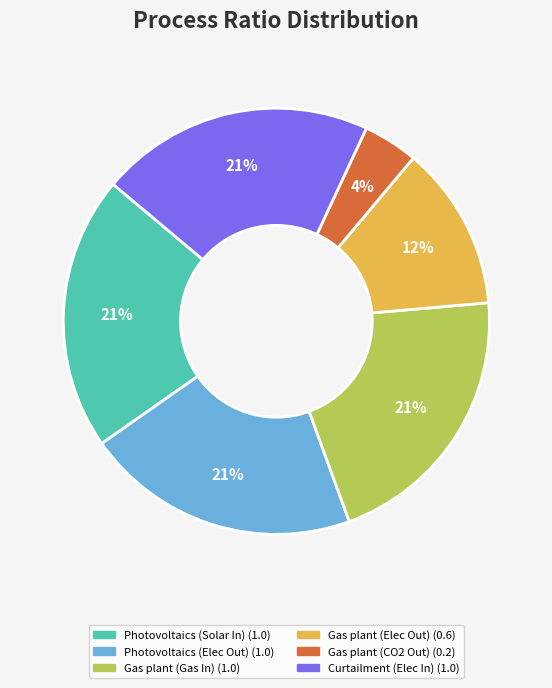

To the nearest percent, what is the difference between the largest and smallest slice percentages?

17%